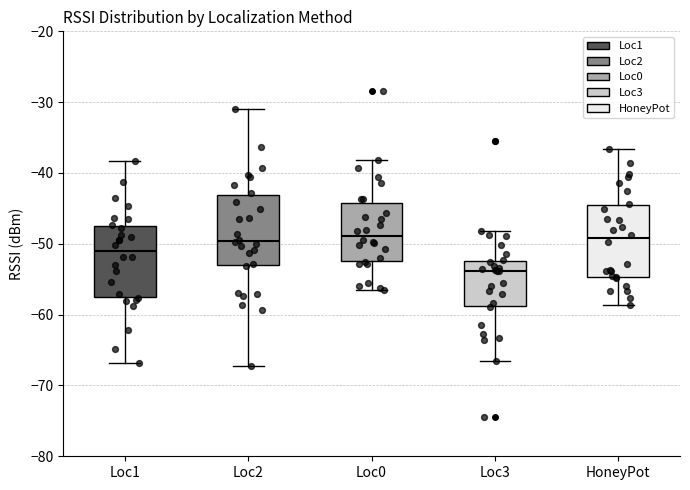

Where does the median line of the box for Loc2 sit on the y-axis? The values are not printed on the chart, so give them approximately, as read against the axis.

-50